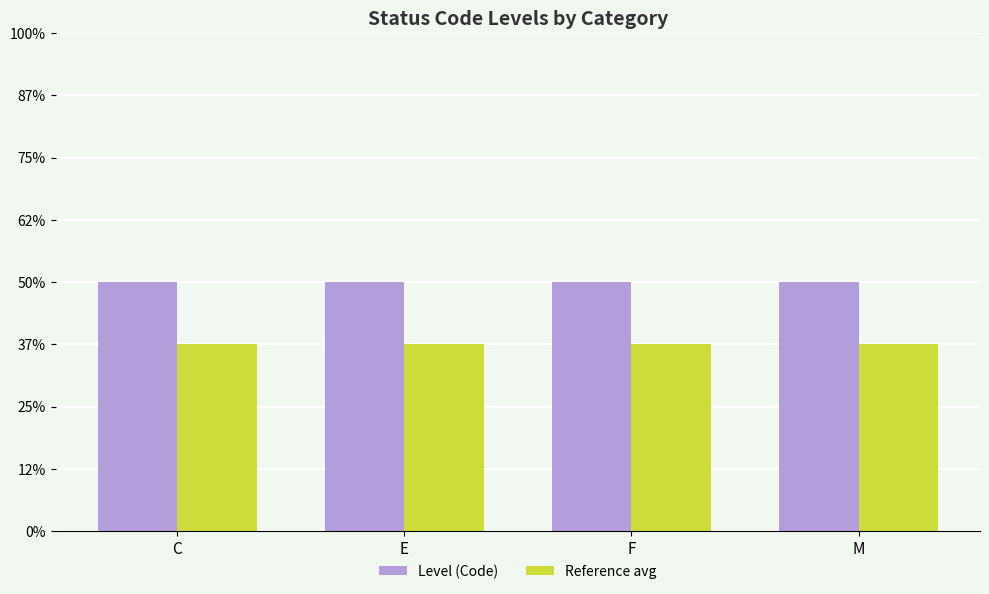

At which category is the sum across all series the highest?

C